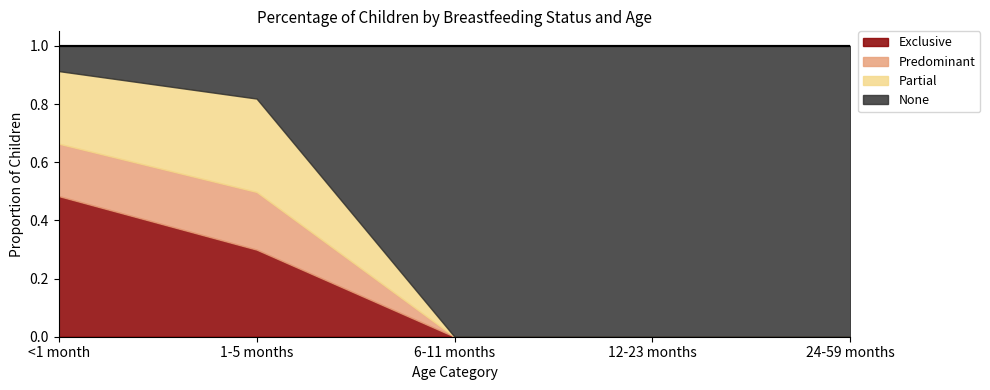

What is the minimum value for None?

0.1